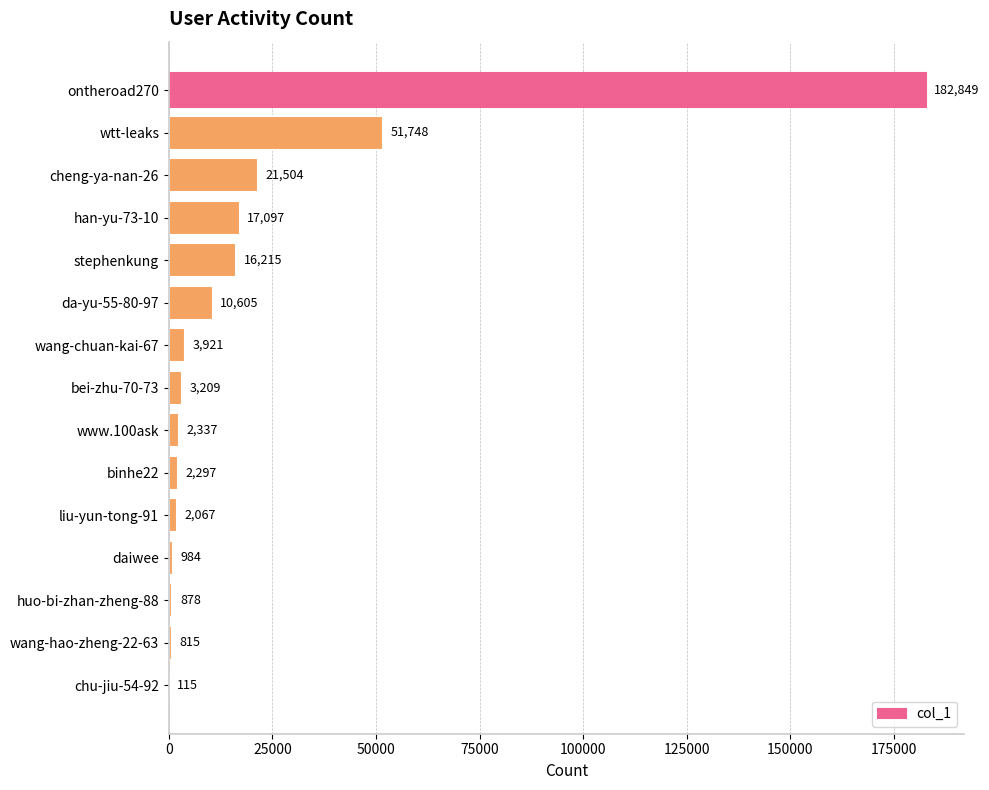

Are the bars horizontal?

Yes